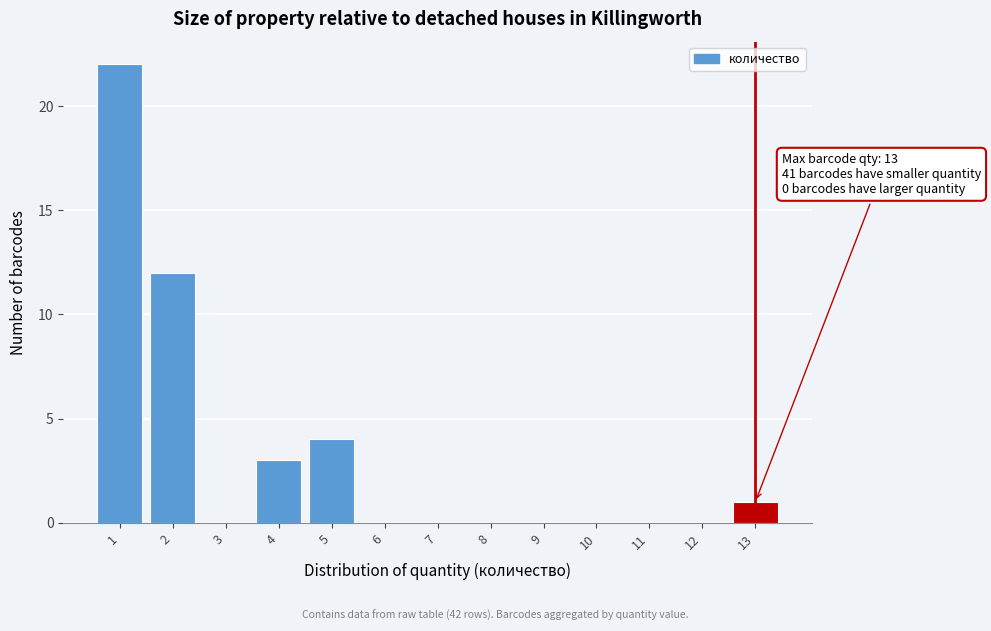

Which range on the x-axis has the tallest bar?

0.5 to 1.5